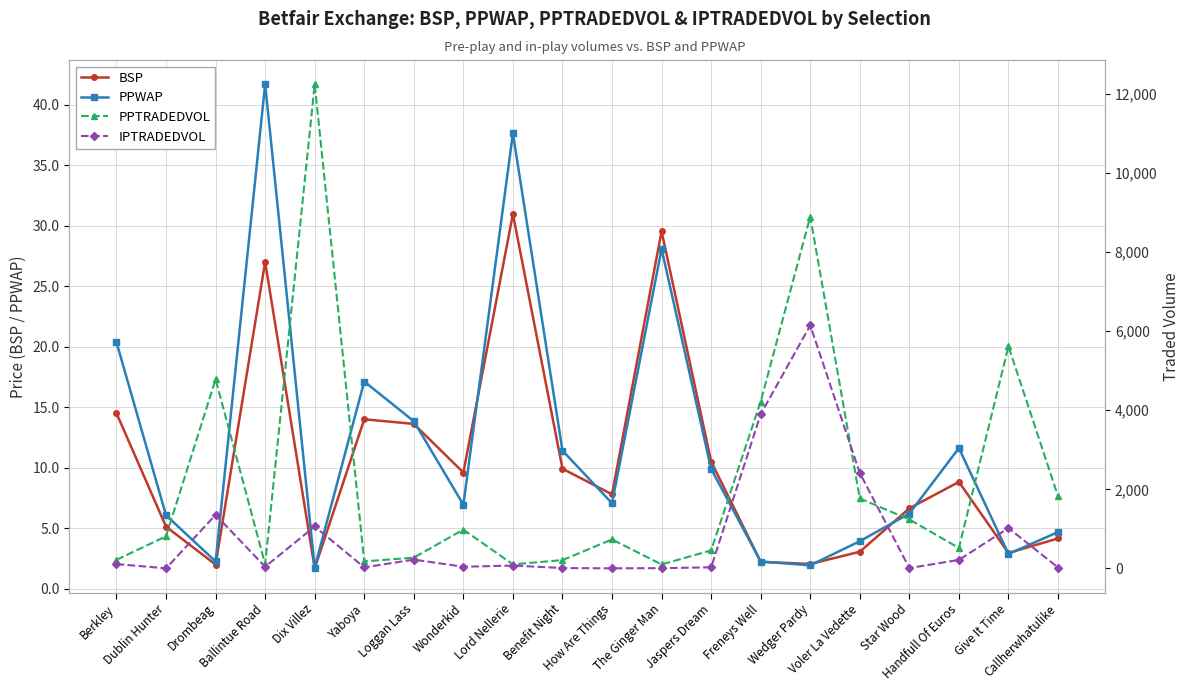

Which category has the highest value across all series?

Dix Villez